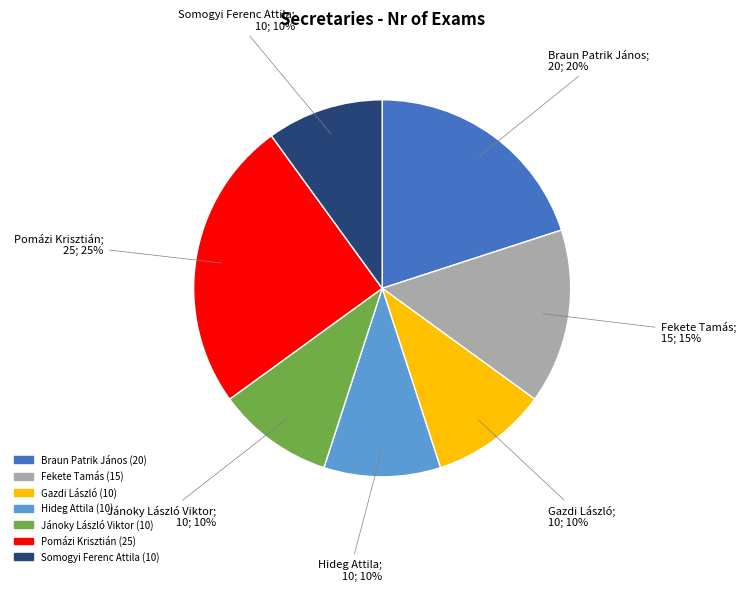

How many segments does this pie chart have?

7